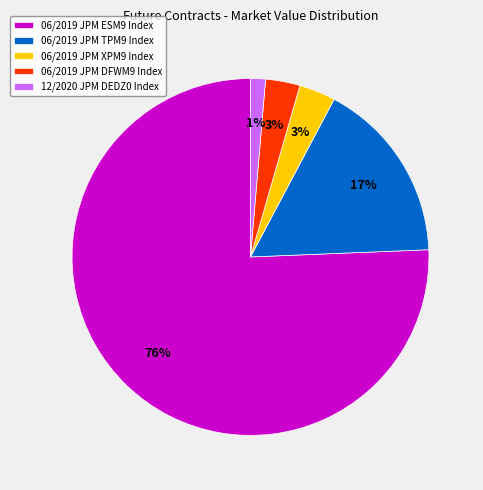

To the nearest percent, what portion does 06/2019 JPM ESM9 Index represent?

76%